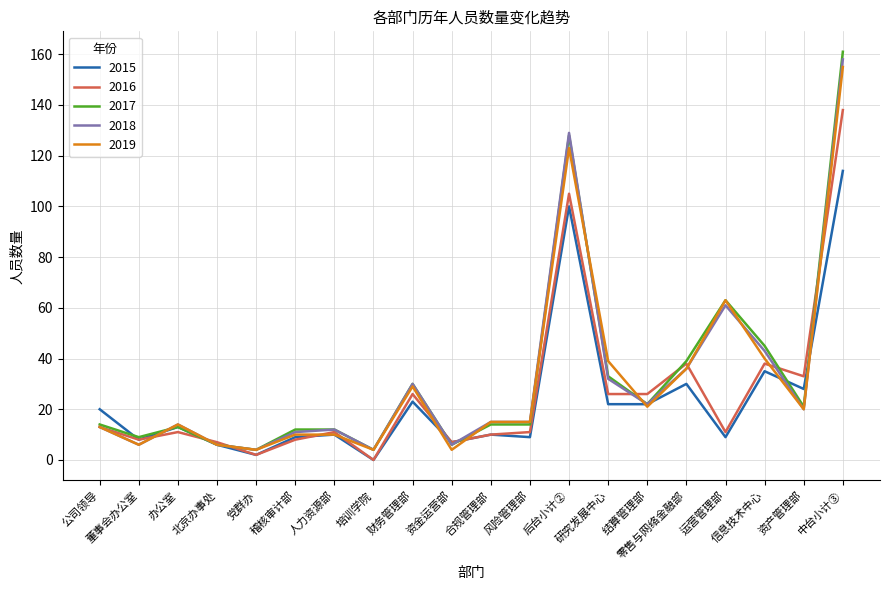

What is the difference between the maximum and second lowest values in the 2018 series?

154